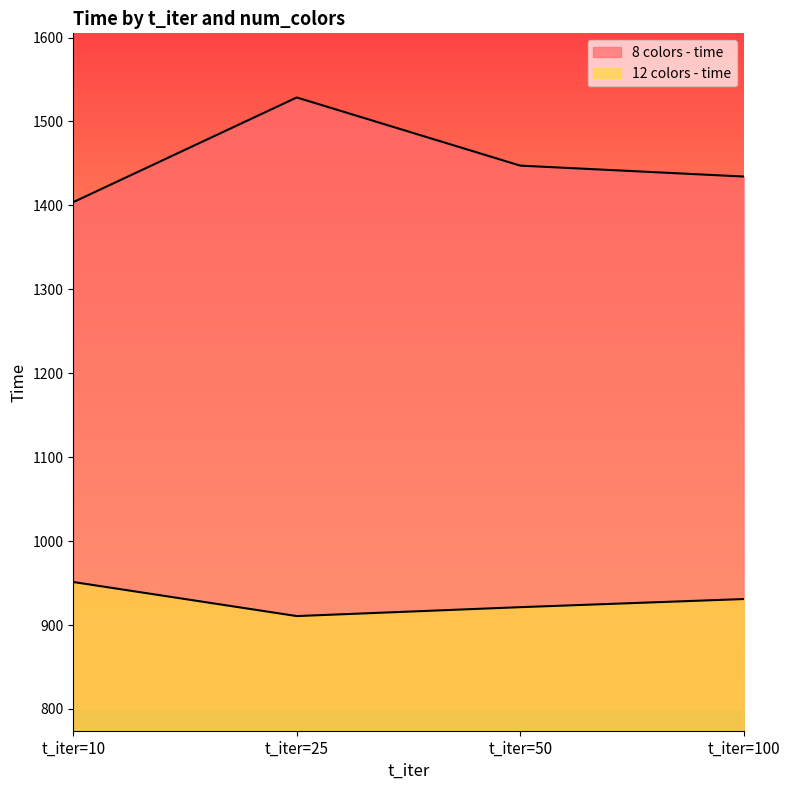

What is the total value across all series at t_iter=50?

2368.6